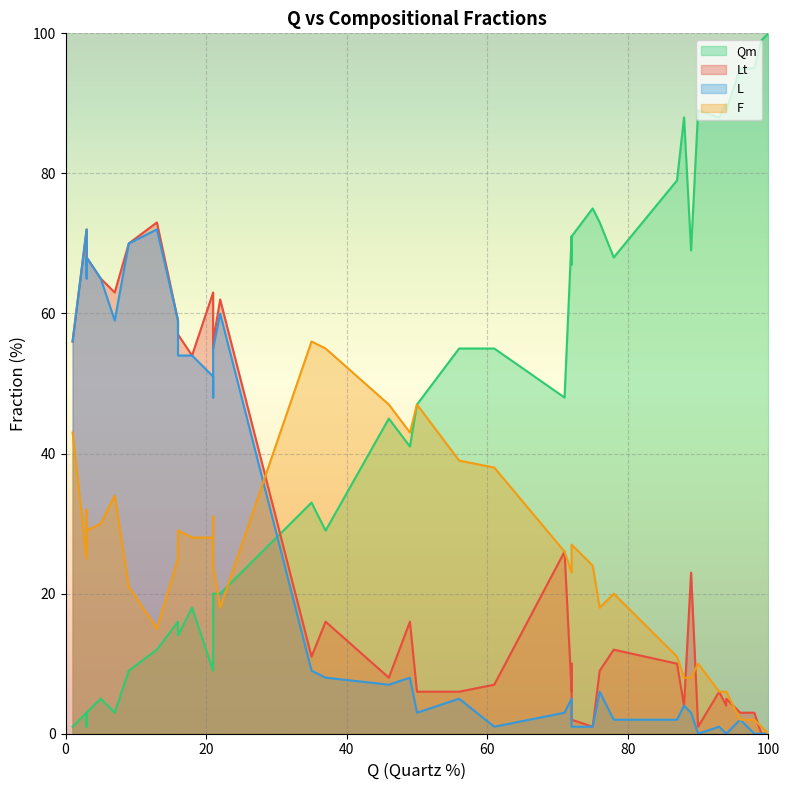

Which series has the largest range (max minus min)?

Qm